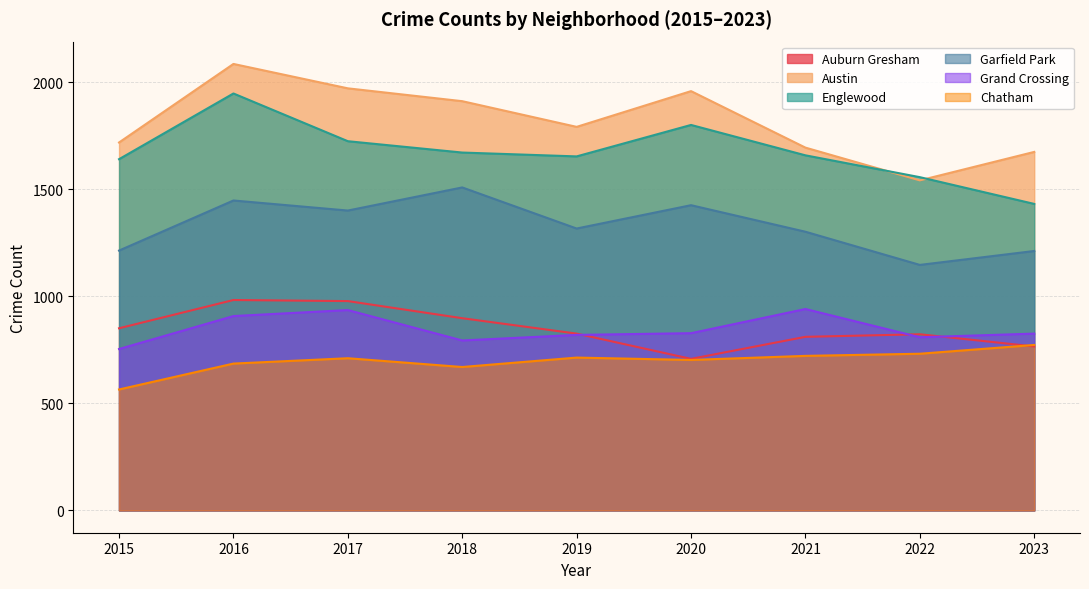

True or false: Auburn Gresham and Englewood intersect in this chart.

False